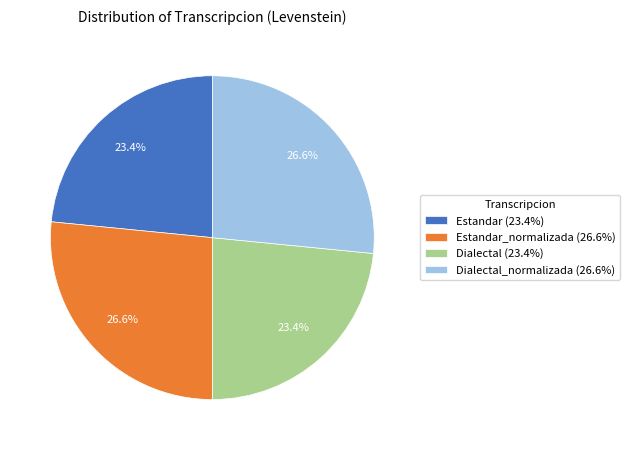

To the nearest percent, what is the average slice percentage?

25%